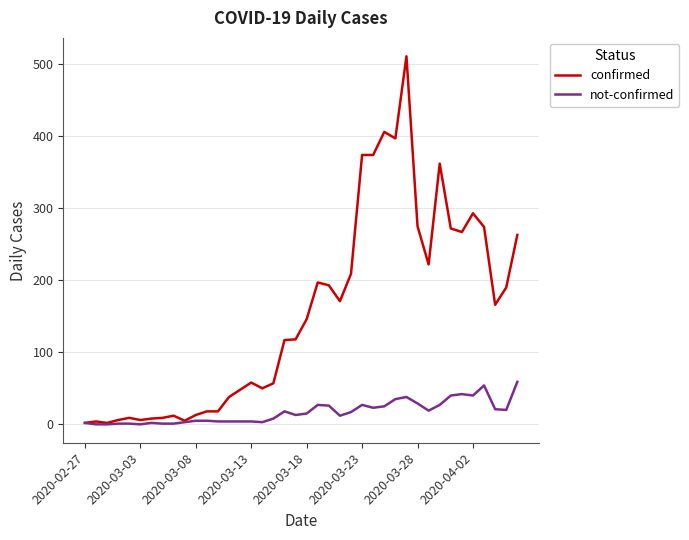

List the series in order of their peak value, lowest first.

not-confirmed, confirmed